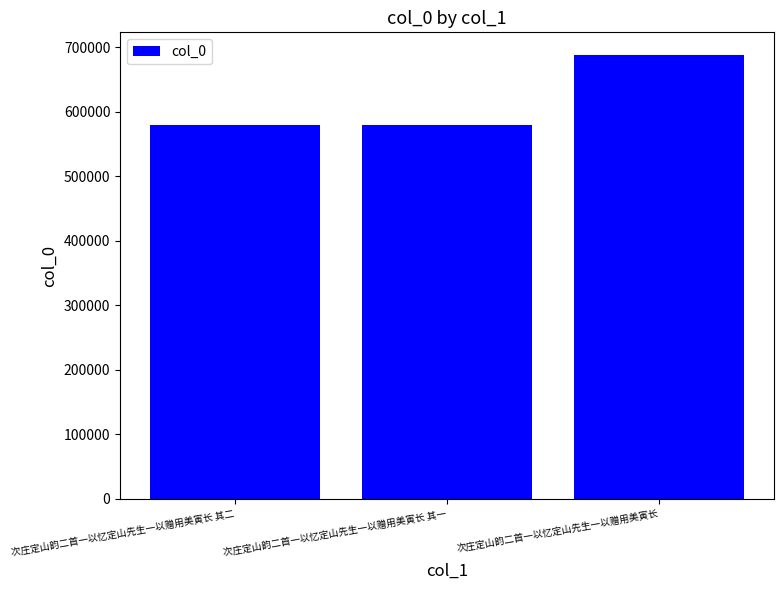

How many values are below 579738?

1